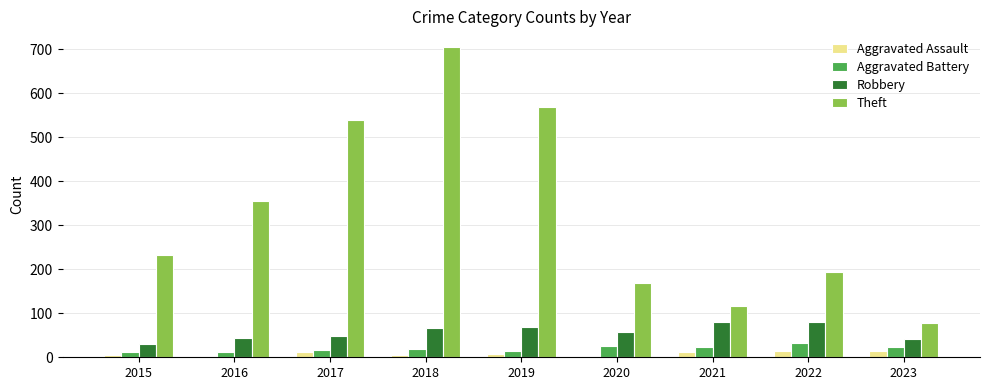

Which series has the largest range (max minus min)?

Theft